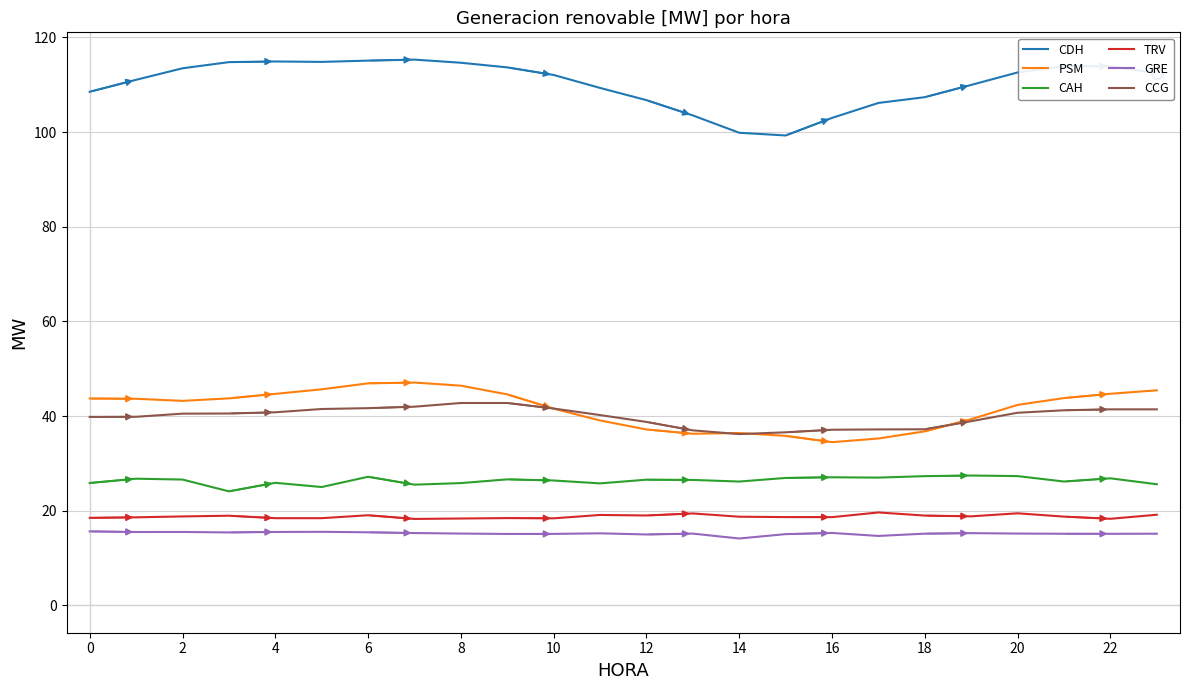

What is the maximum value for GRE?

15.6